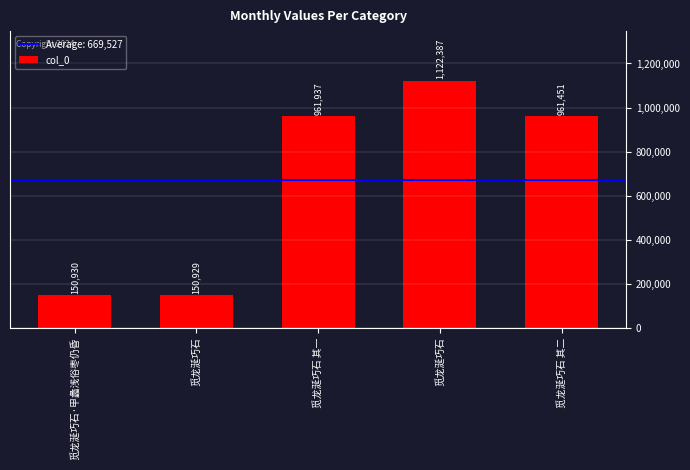

How many bars are there in total?

5